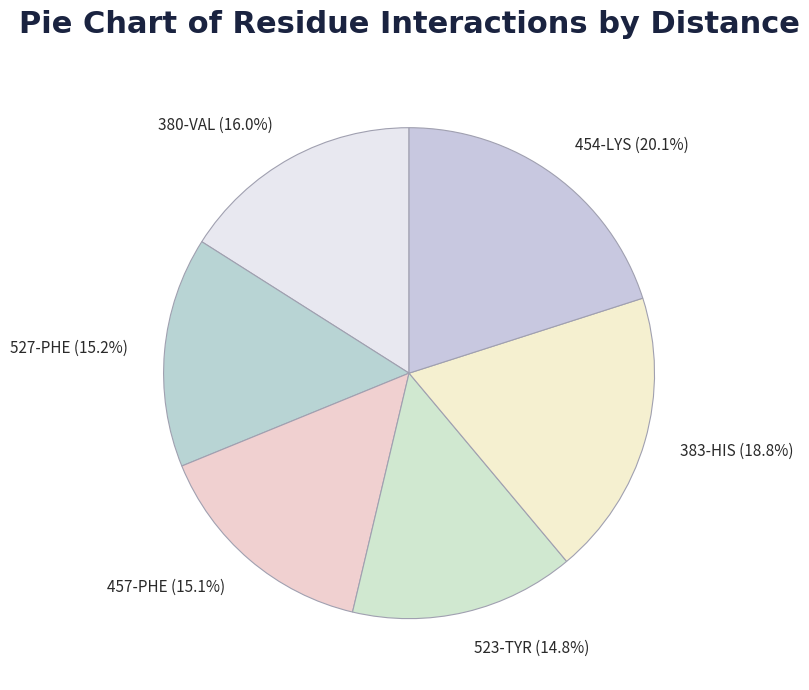

To the nearest percent, what is the combined percentage of 527-PHE and 523-TYR?

30%